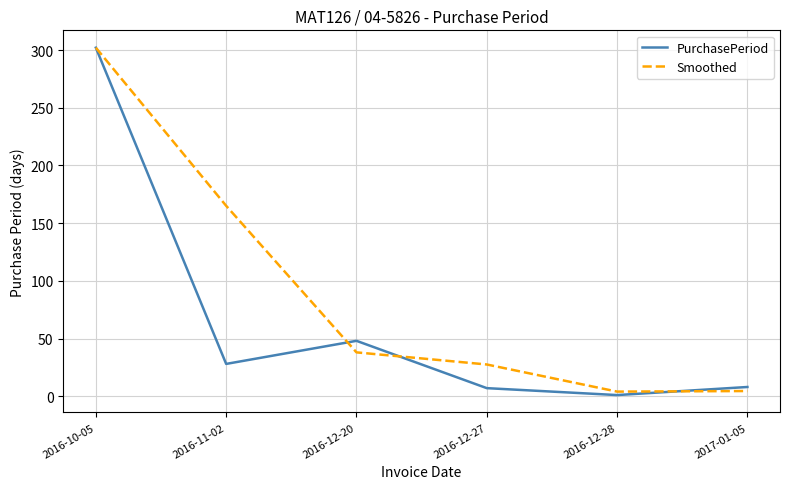

True or false: Smoothed has a value of 38.0 at 2016-12-20.

True